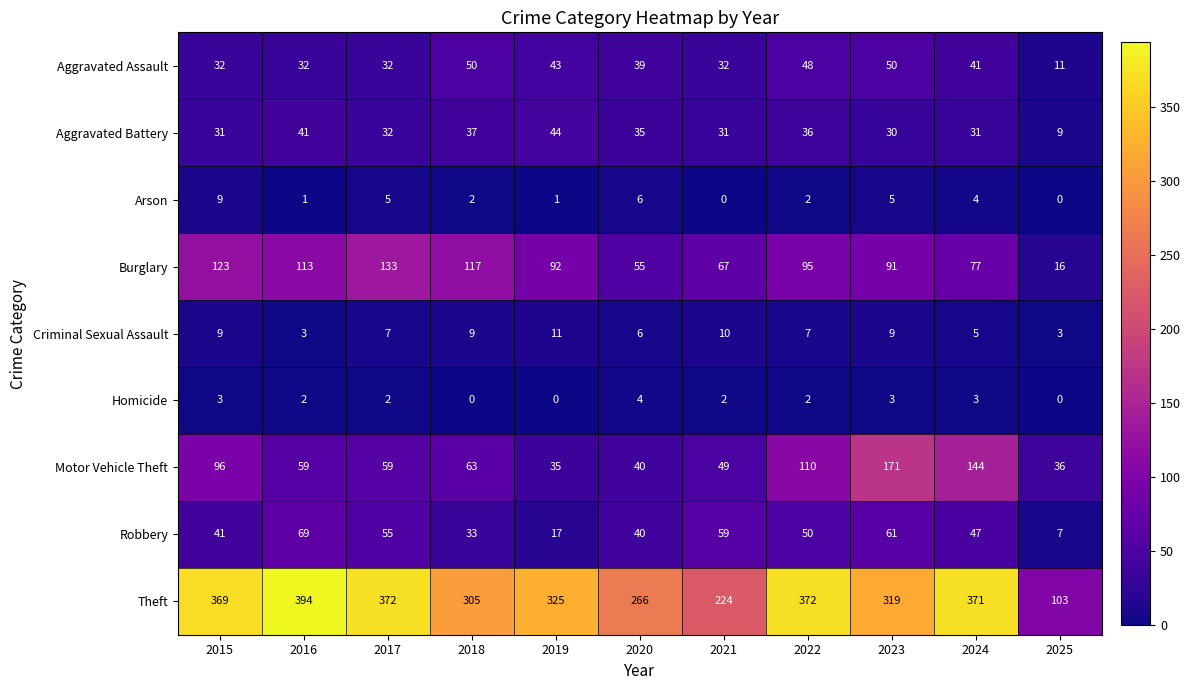

What is the difference between the Arson values at 2022 and 2023?

3